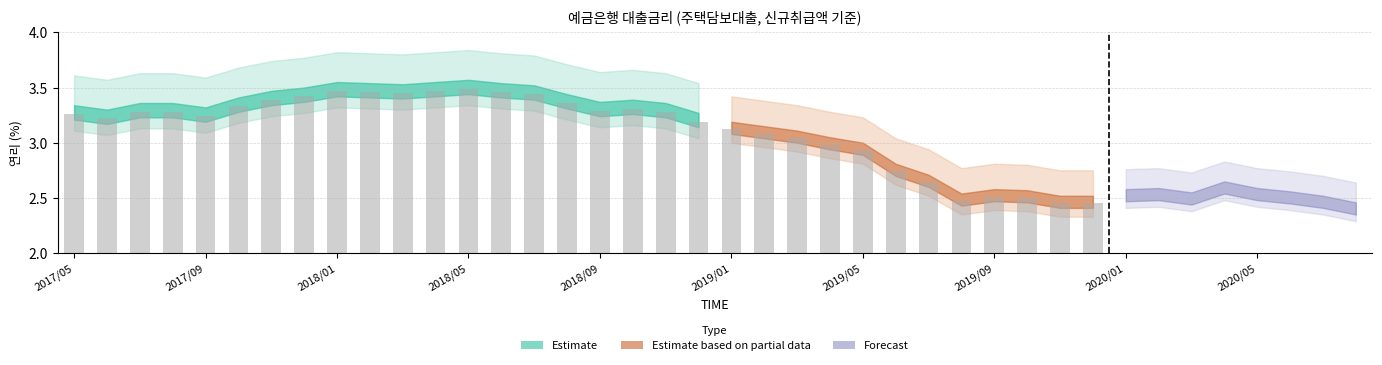

List the labels in order of value, largest first.

201805, 201801, 201804, 201802, 201806, 201803, 201807, 201712, 201711, 201808, 201710, 201810, 201809, 201707, 201708, 201811, 201705, 201709, 201706, 201812, 201901, 201902, 201903, 201904, 201905, 201906, 201907, 202004, 202002, 202005, 201909, 202001, 201910, 202006, 202003, 201908, 201911, 201912, 202007, 202008